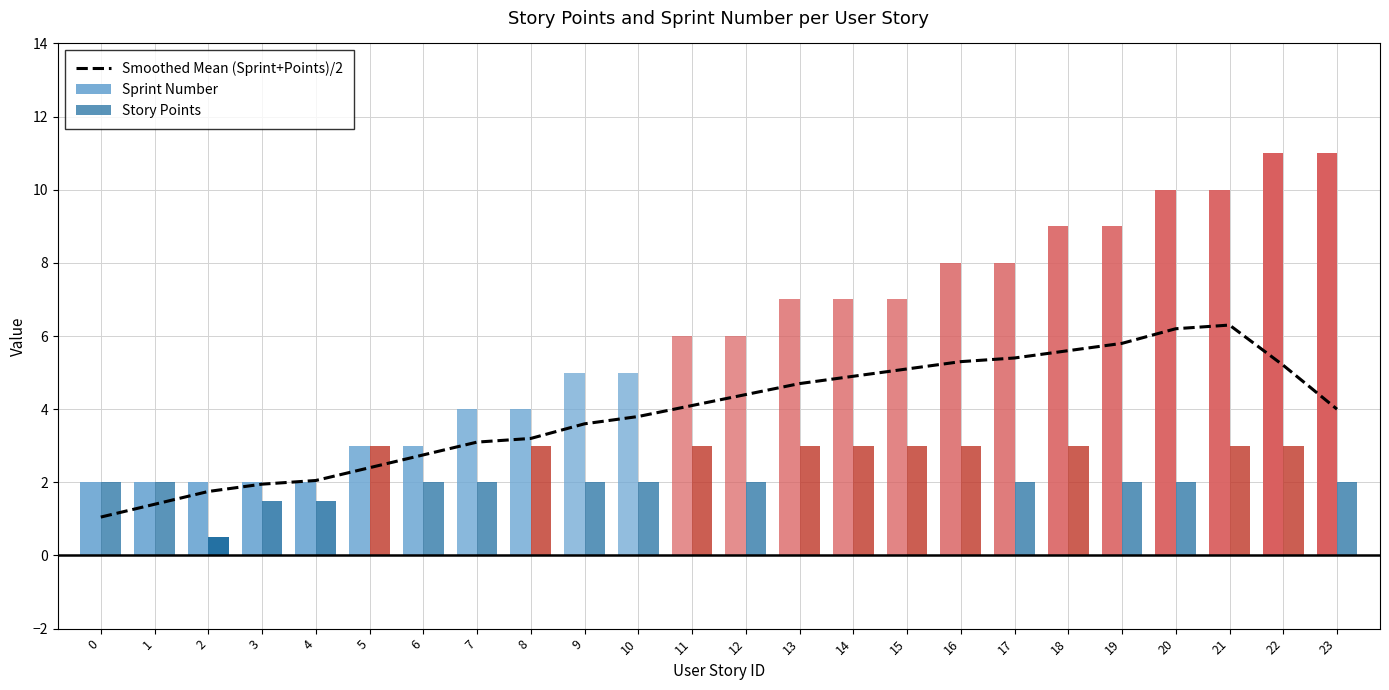

How many data points are above 4?

12